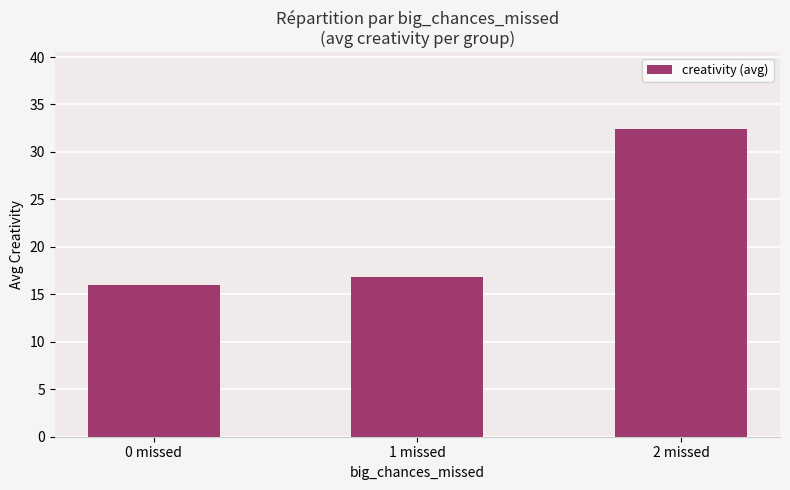

Where is the data nearest to the value 24?

1 missed